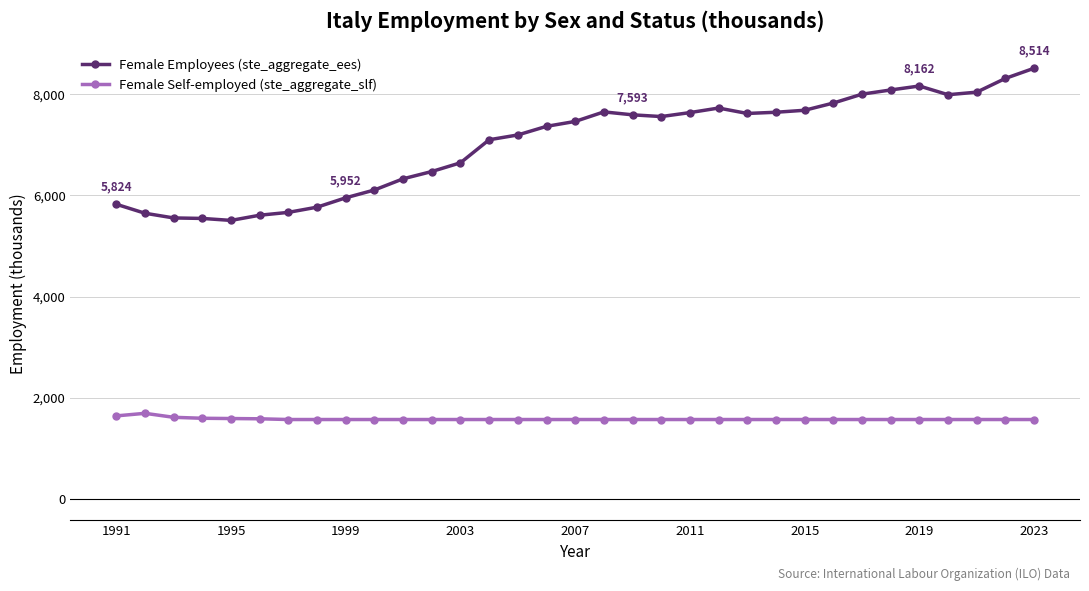

How many distinct data groups are displayed?

2